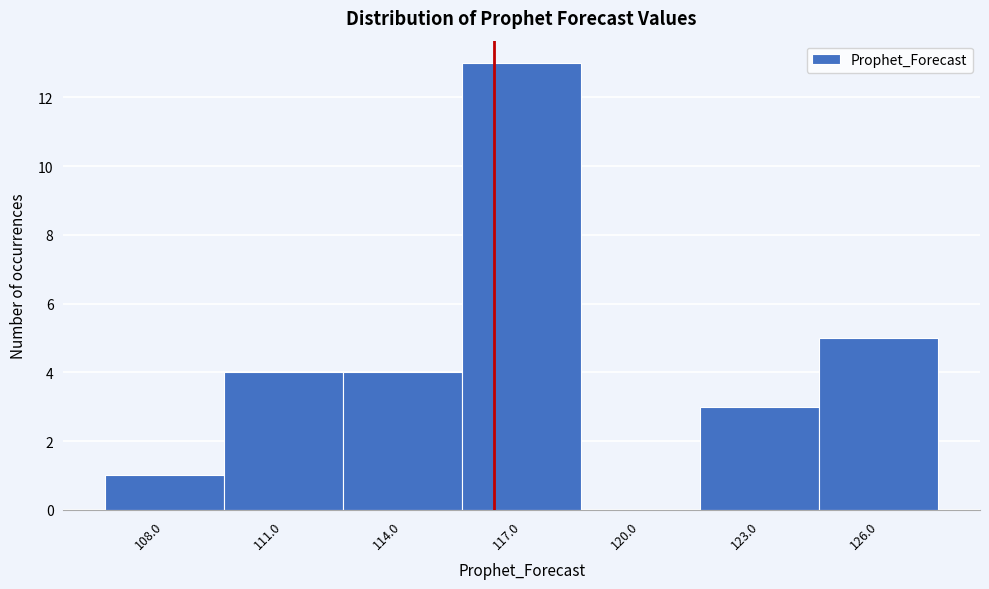

Reading left to right, extract all data points from this chart.

108.0=1	111.0=4	114.0=4	117.0=13	120.0=0	123.0=3	126.0=5